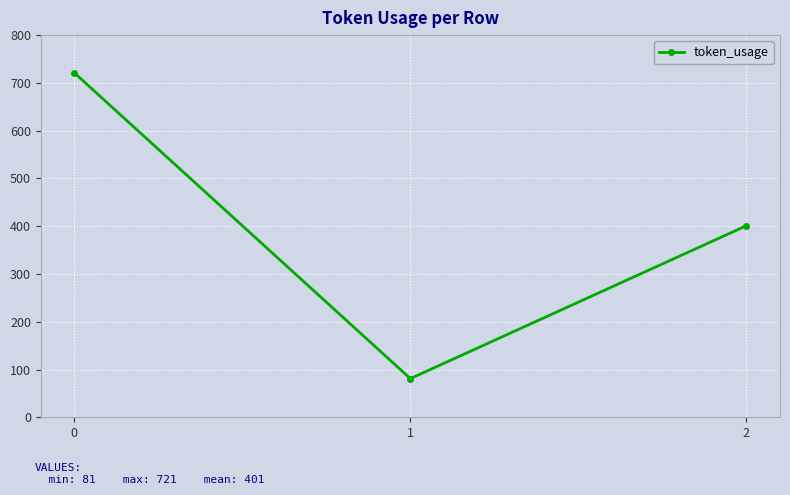

What is the sum of the values at 1 and 0?

802